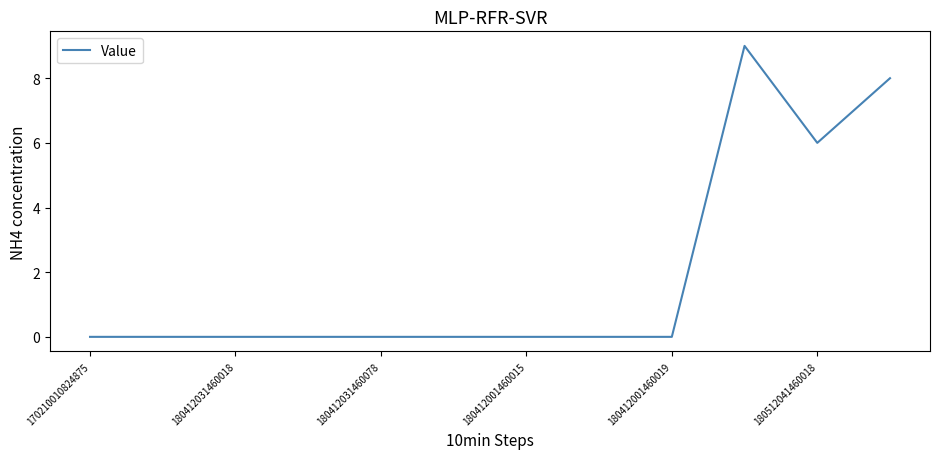

What is the greatest value displayed?

9